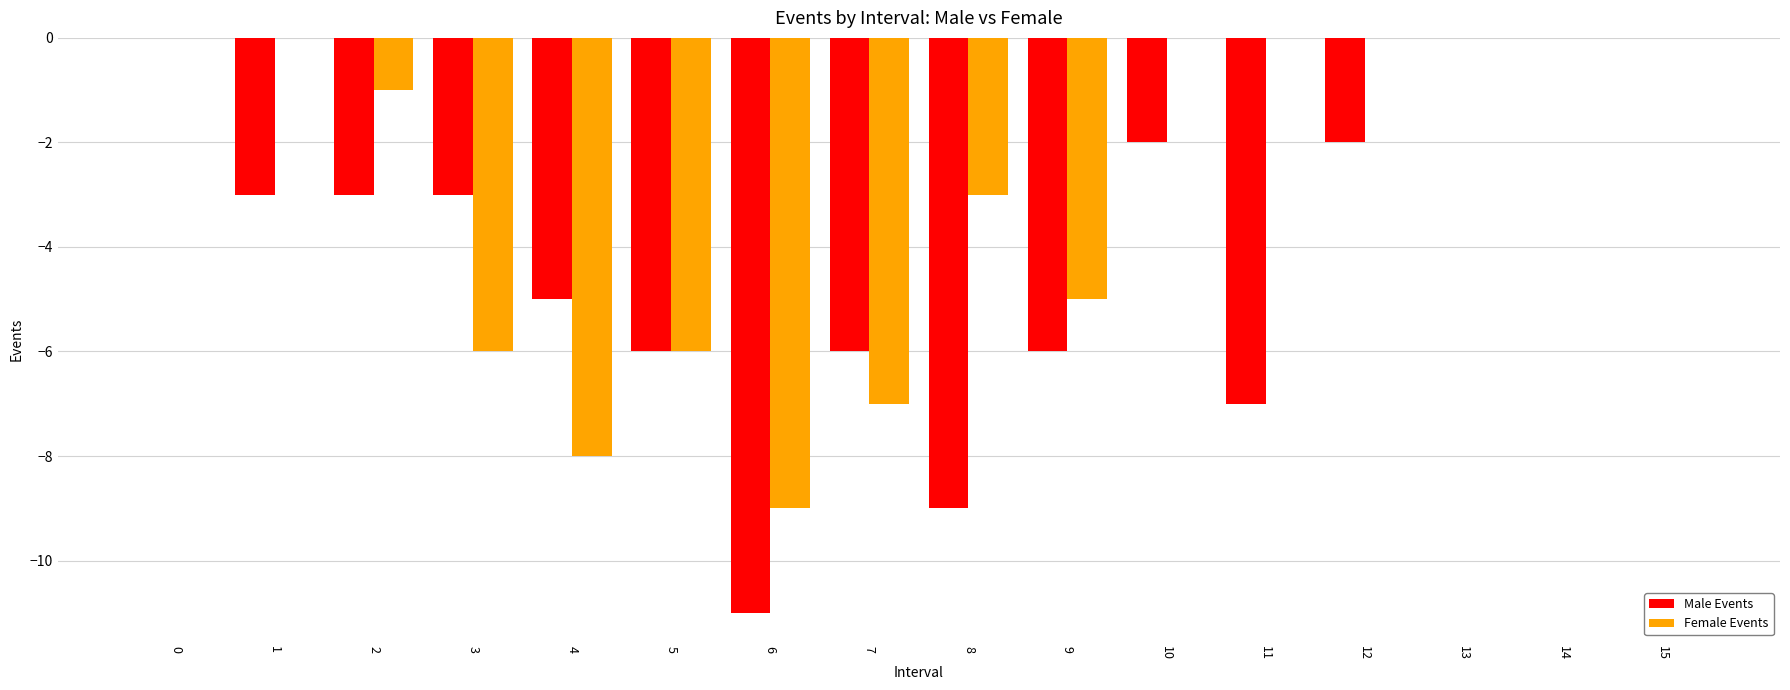

Count the number of data series in this chart.

2